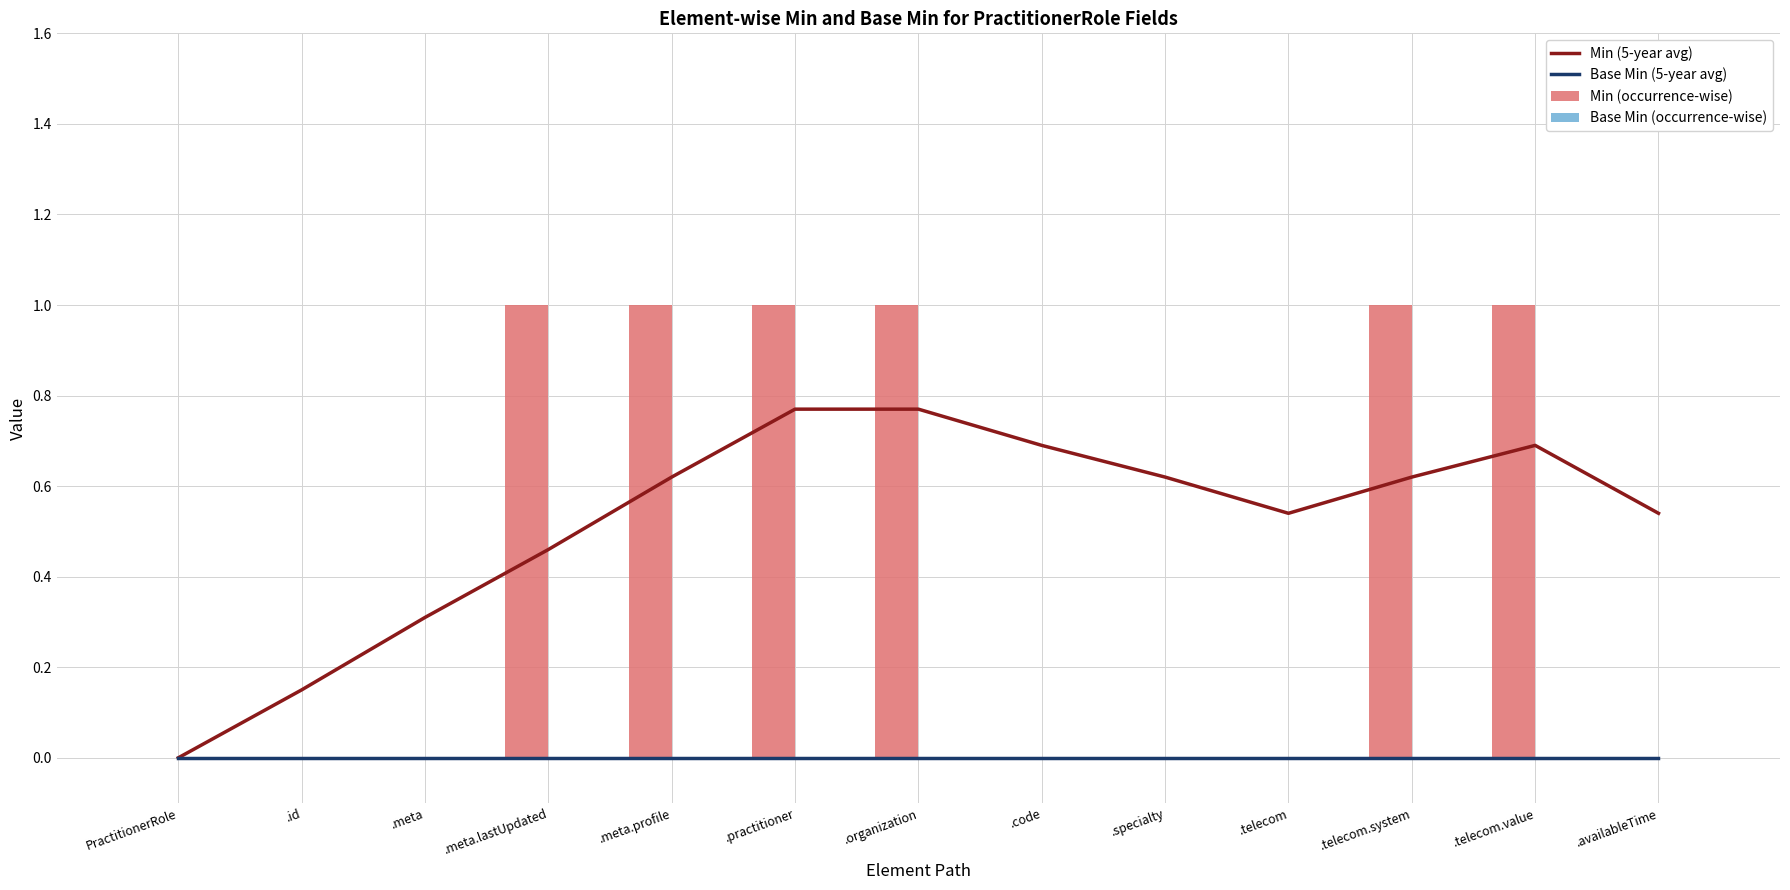

Which series has the largest total across all categories?

Min (5-year avg)